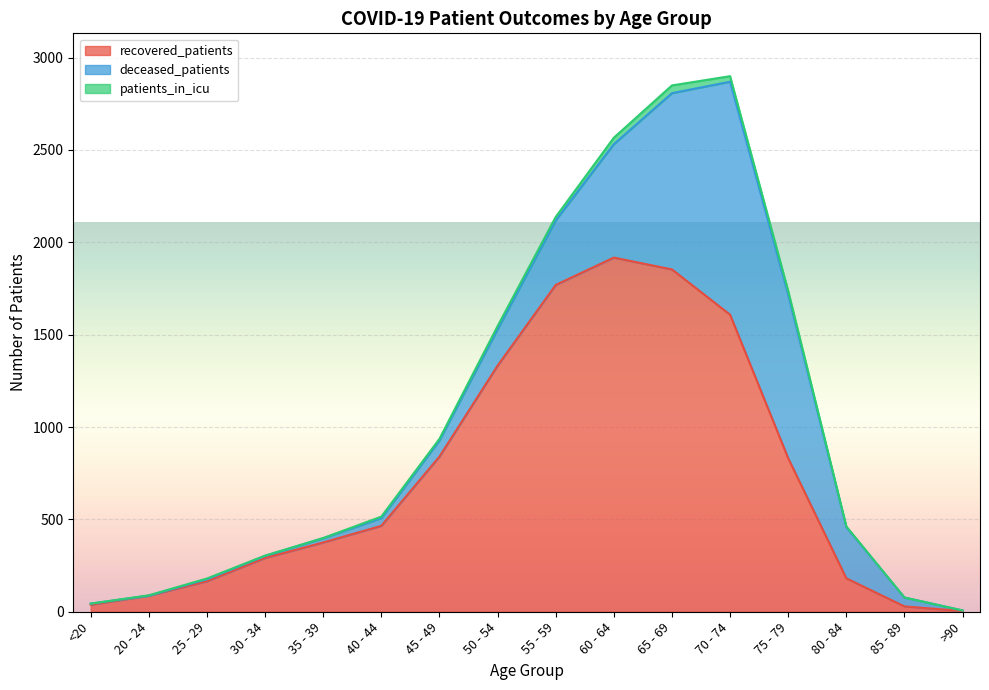

True or false: deceased_patients has a value of 22 at 85 - 89.

False